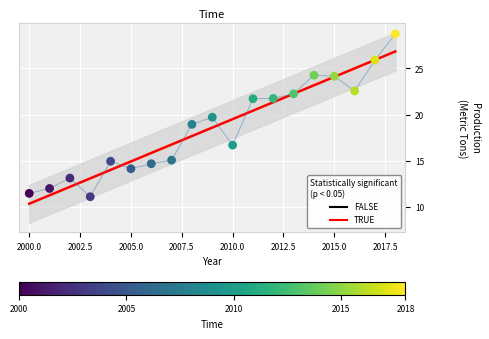

What is the change in value from 2005 to 2009?

+5.6